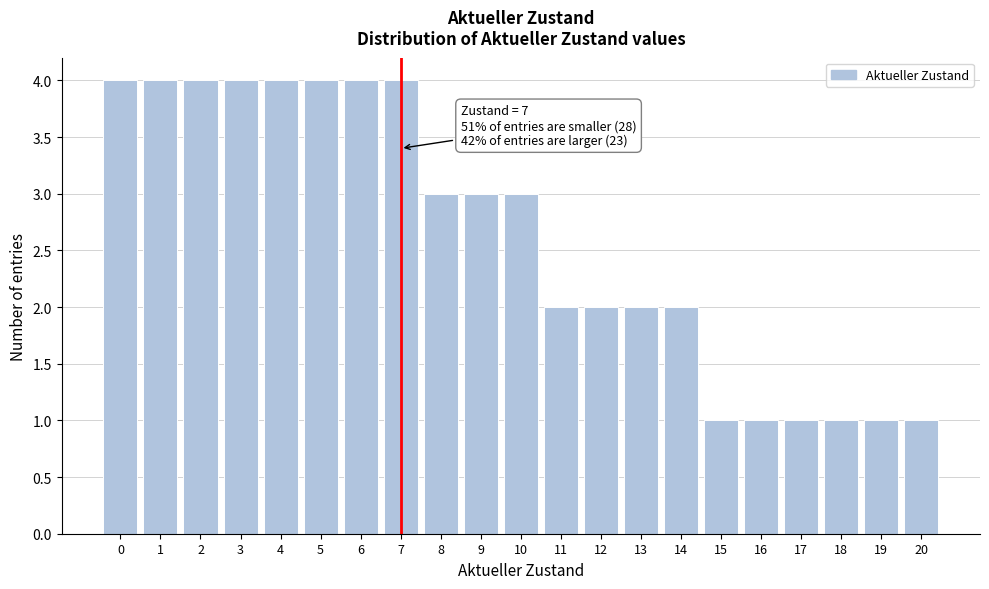

Reading left to right, transcribe all the data shown in this chart.

4	4	4	4	4	4	4	4	3	3	3	2	2	2	2	1	1	1	1	1	1